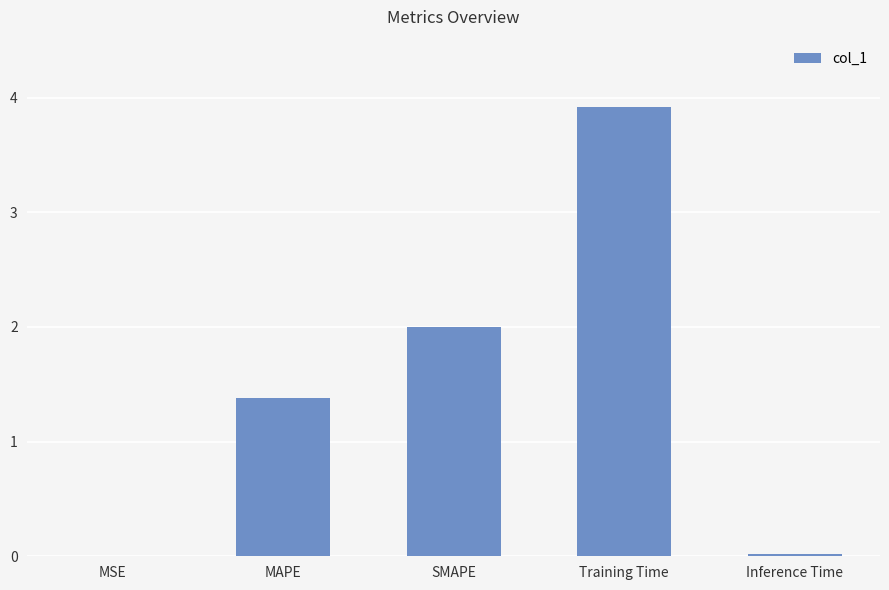

What is the maximum value shown in the chart?

3.9